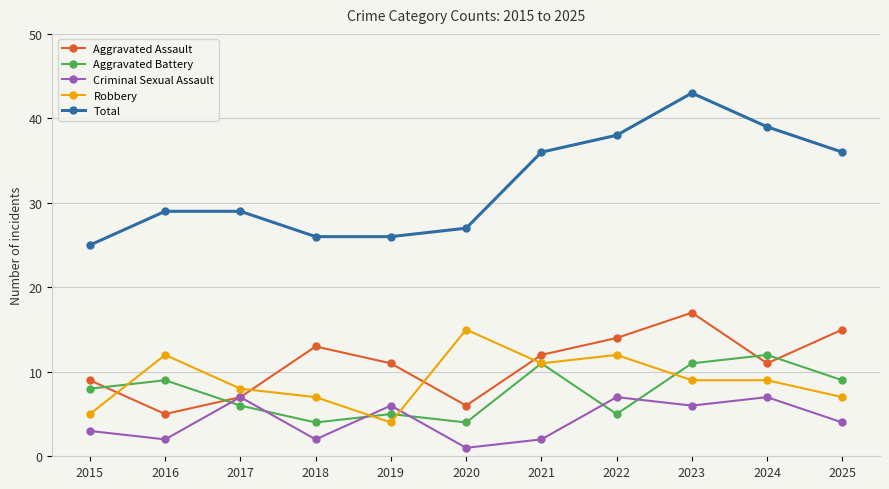

What is the average value of the Aggravated Battery series?

8